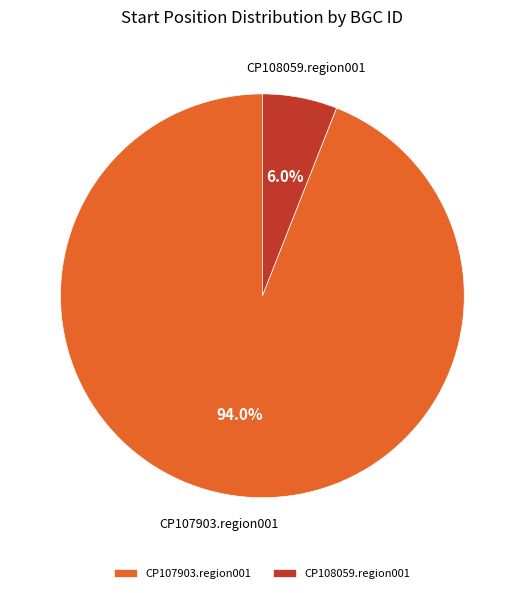

Does CP108059.region001 represent more than half of the total?

No